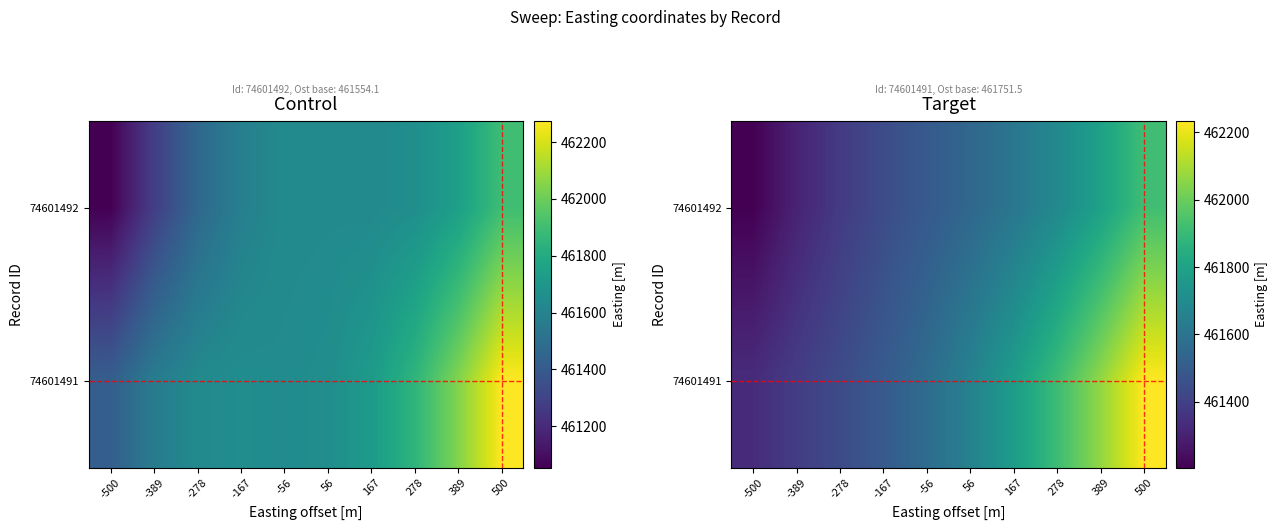

What is the maximum value shown in the chart?

462234.7